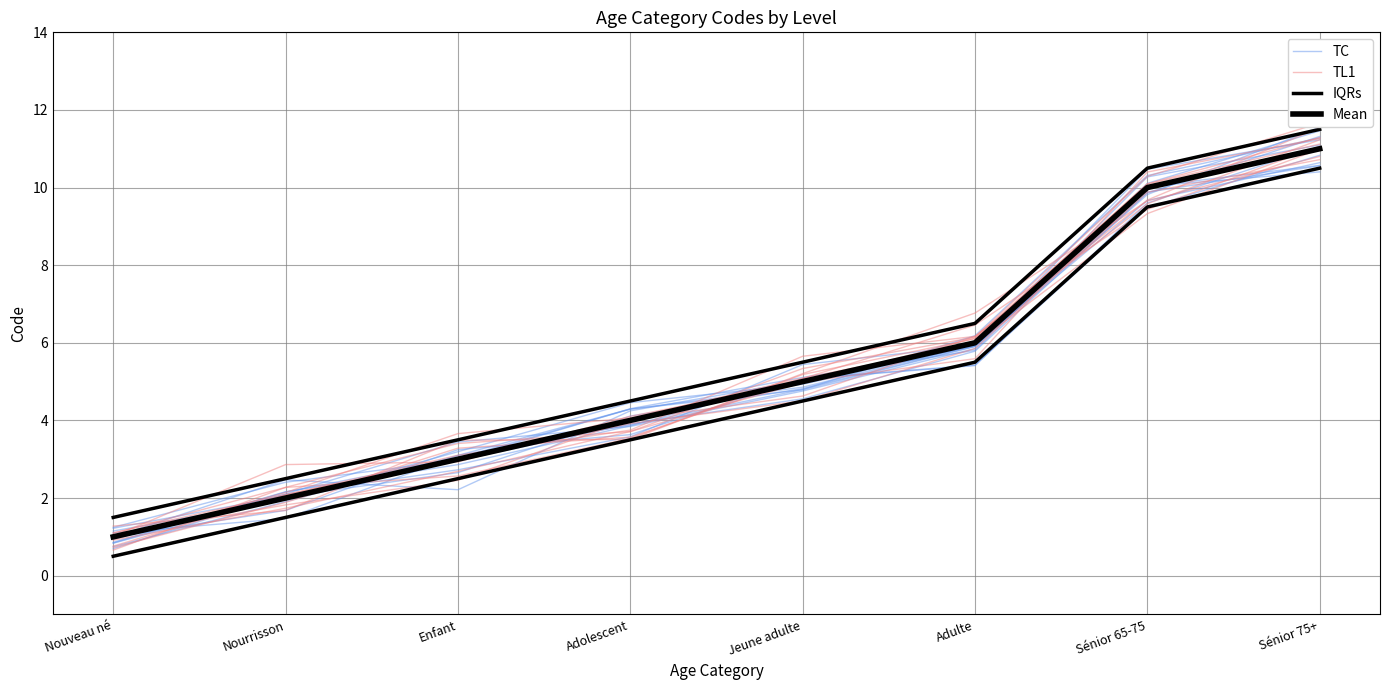

True or false: TC has a value of 1.1 at Nouveau né.

True